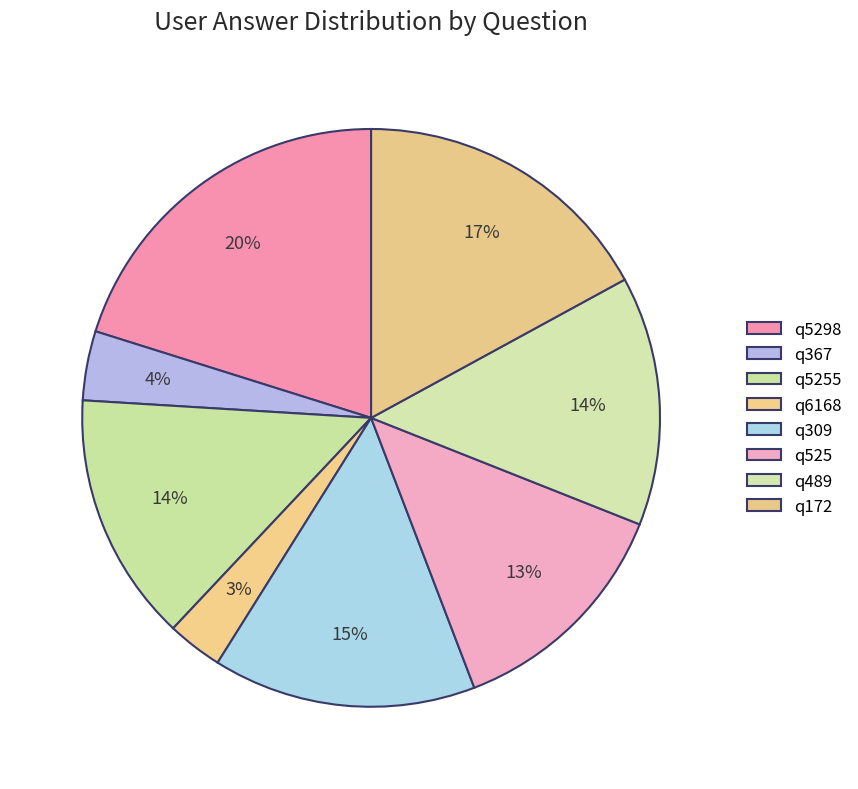

How many segments does this pie chart have?

8